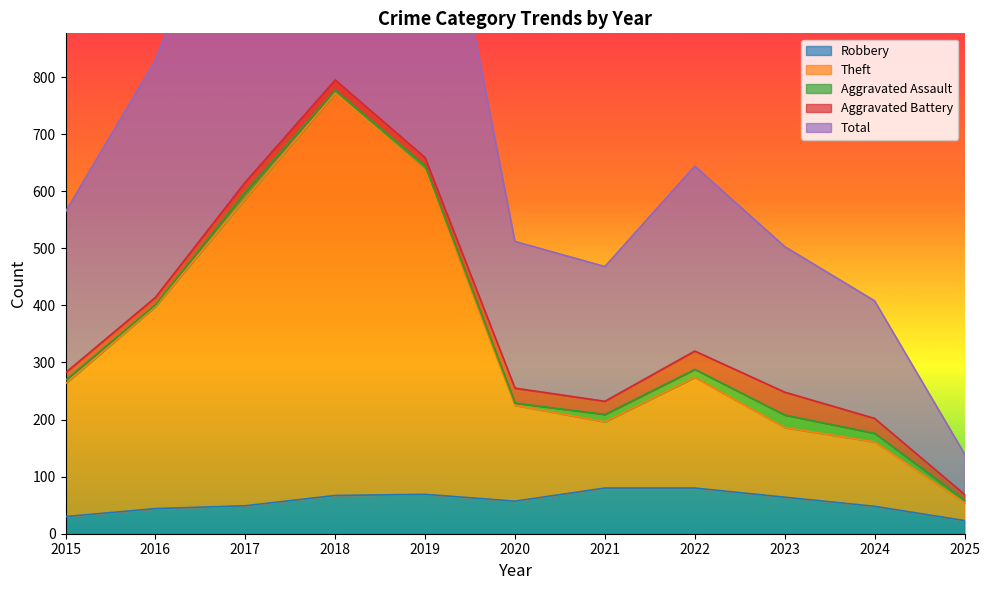

True or false: Robbery has more than 2 points higher than both neighbors.

False